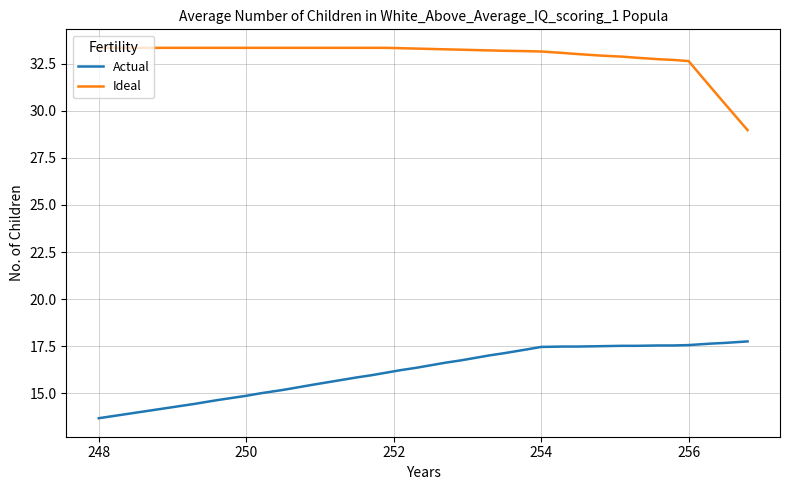

What is the difference between the maximum and minimum values in the Actual series?

4.1